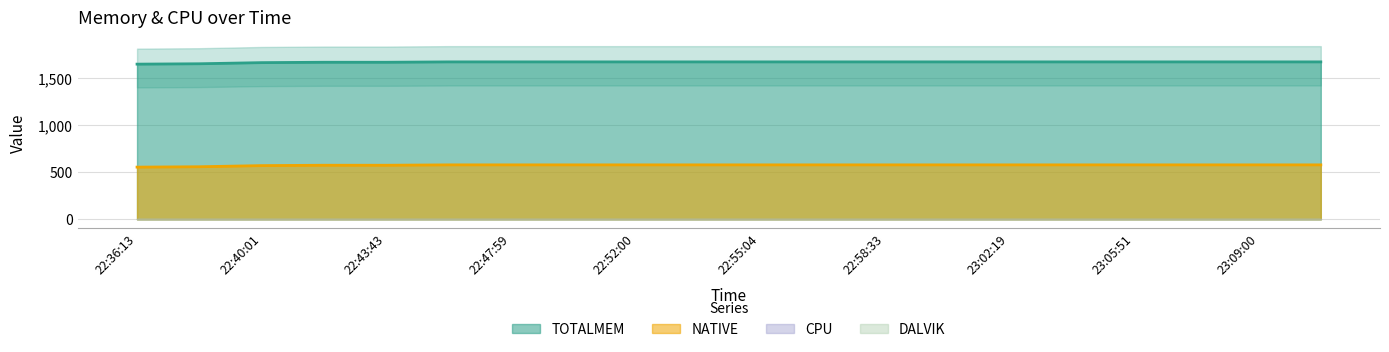

True or false: NATIVE and TOTALMEM cross at least once.

False